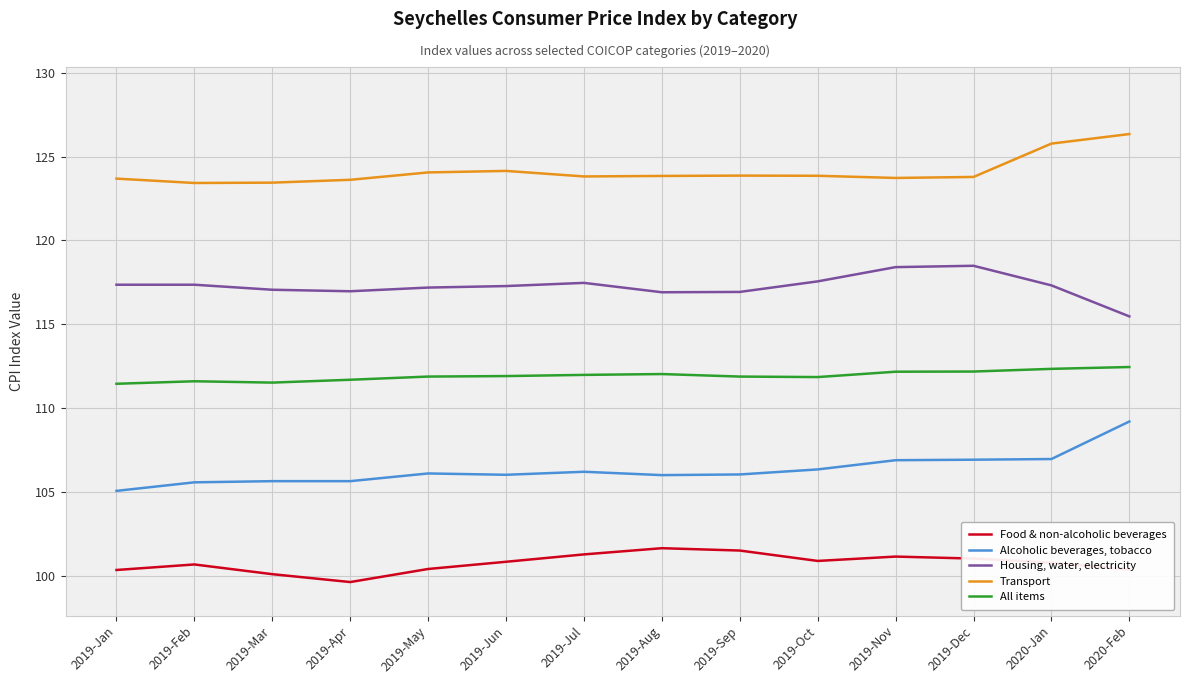

What value does the Housing, water, electricity series have at 2020-Jan?

117.3